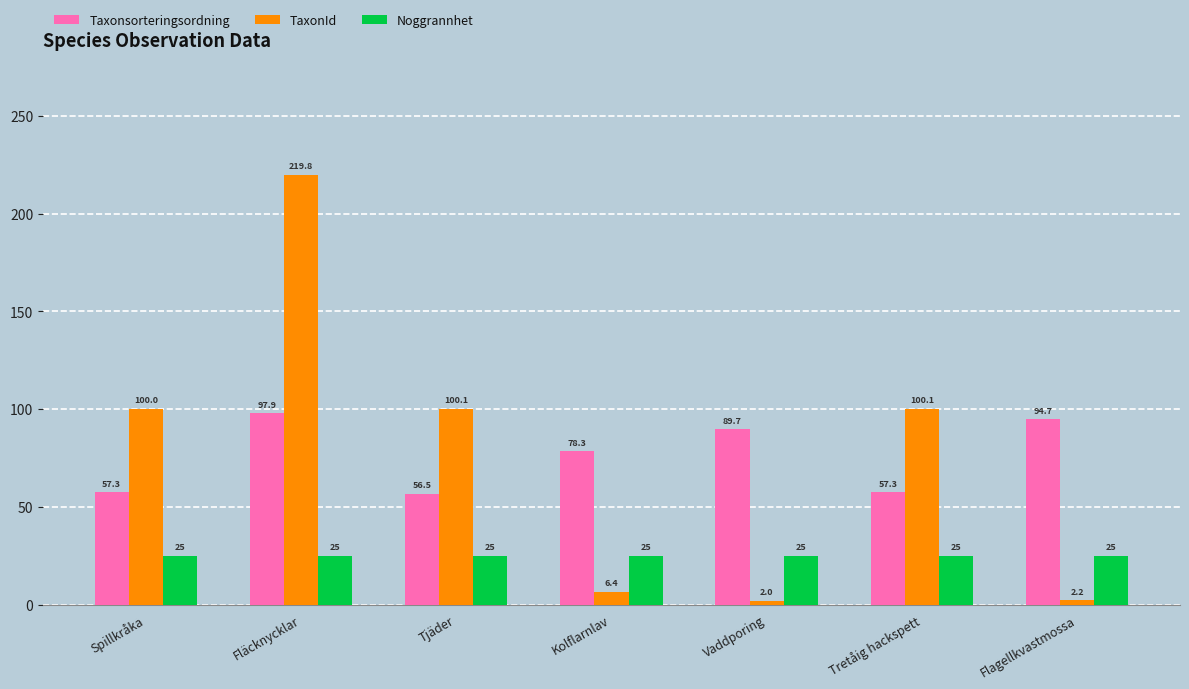

How many groups of bars are there?

7